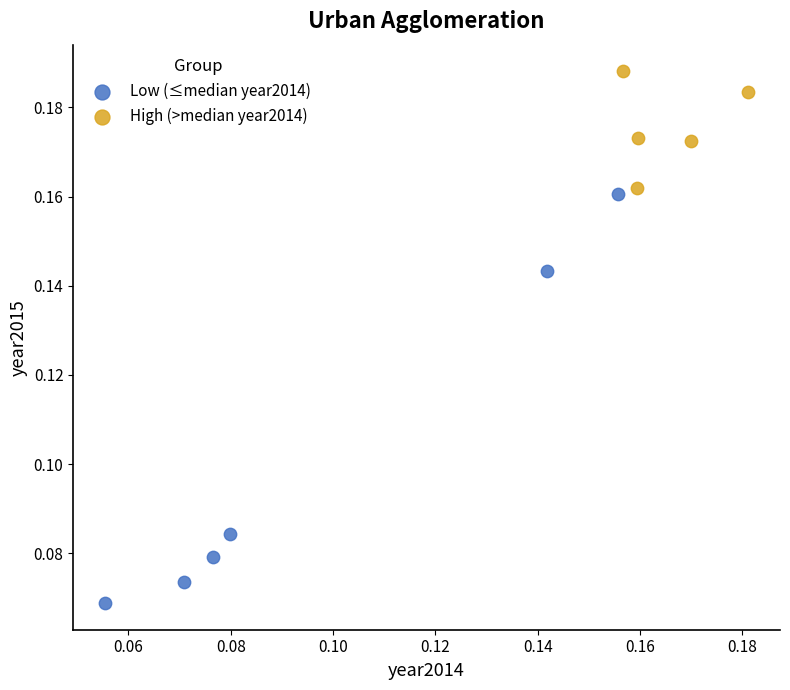

Which series contains the highest Y value?

High (>median year2014)